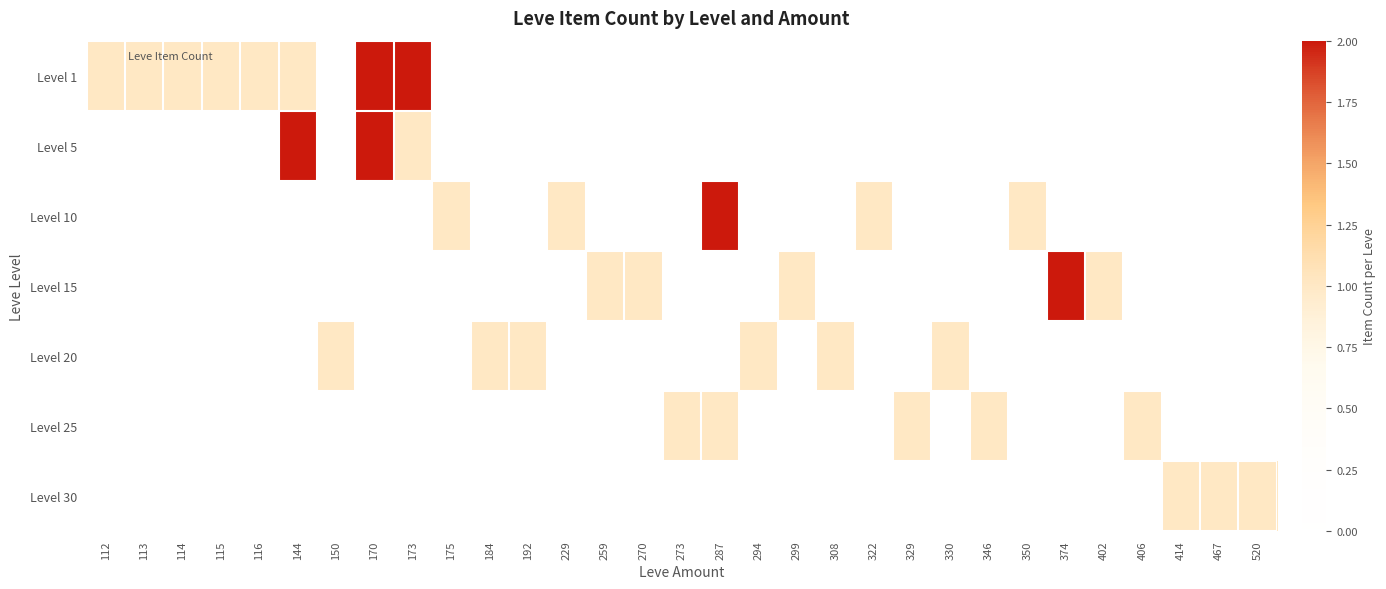

At which category is the sum across all series the highest?

170